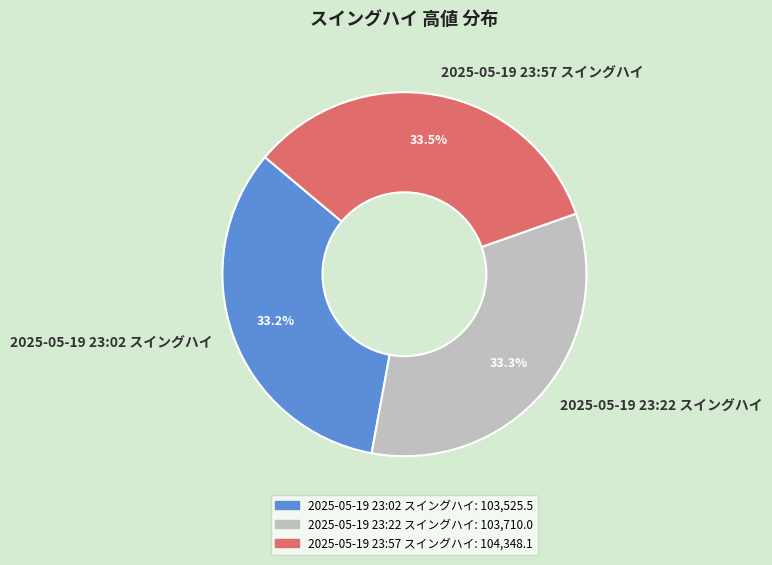

What is the ratio of the value at 2025-05-19 23:02 スイングハイ to the value at 2025-05-19 23:57 スイングハイ?

1.0